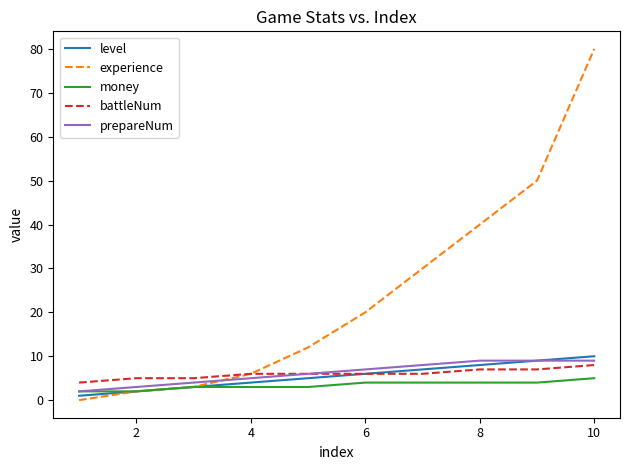

What is the greatest value displayed?

80